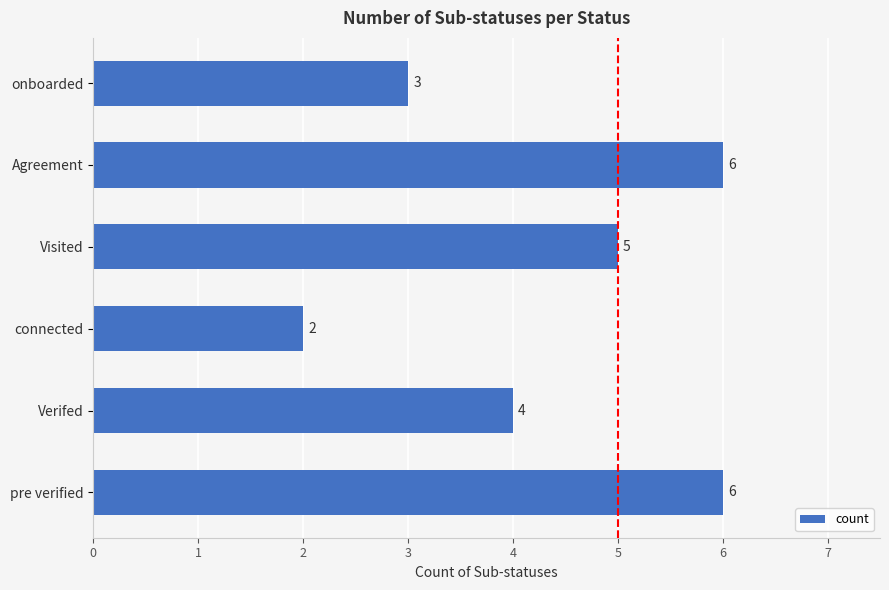

What is the change in value from Verifed to Visited?

+1